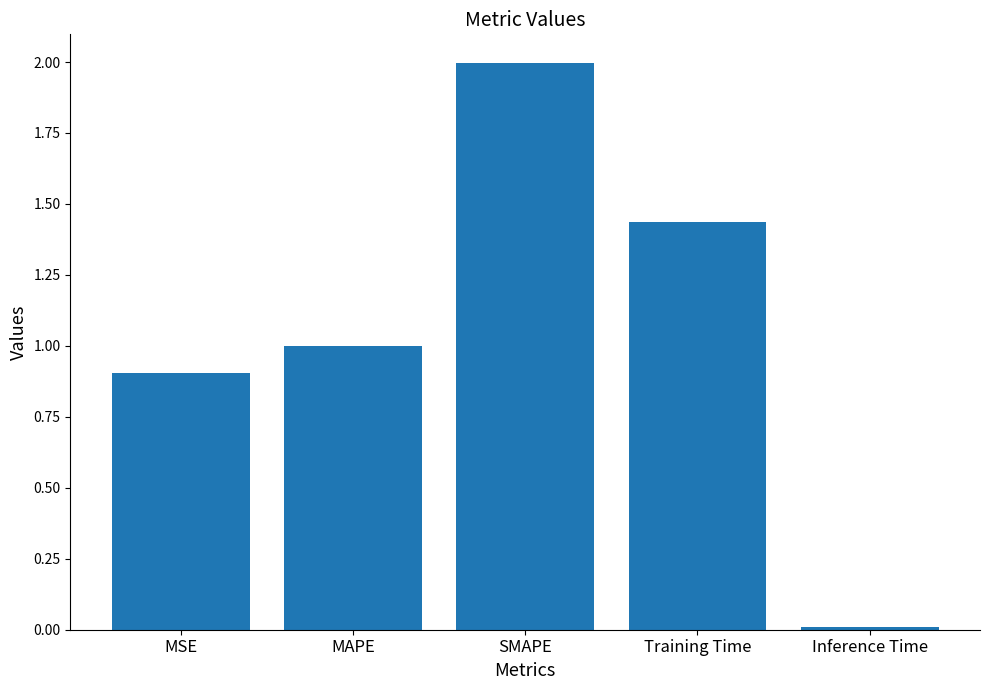

The chart shows a value of 2.0 at SMAPE. True or false?

True